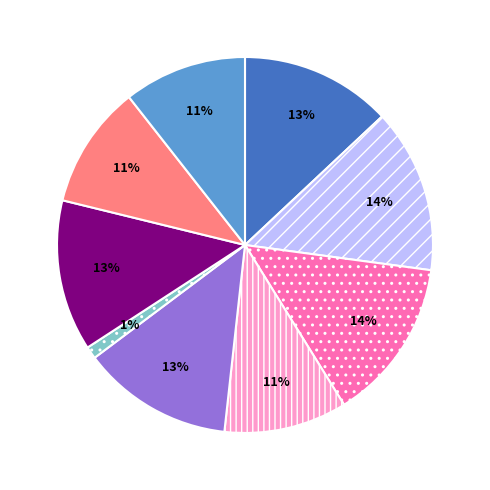

Is there any slice that represents more than half of the pie?

No